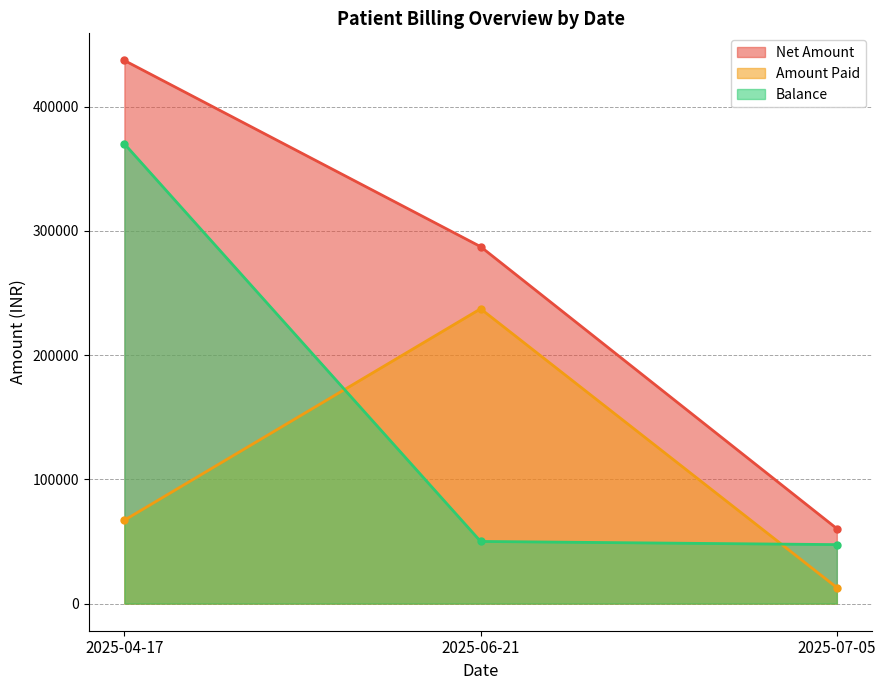

Reading left to right, transcribe all the data shown in this chart.

Net Amount: 437084	287247	60341
Amount Paid: 67086	237247	12893
Balance: 369998	50000	47448